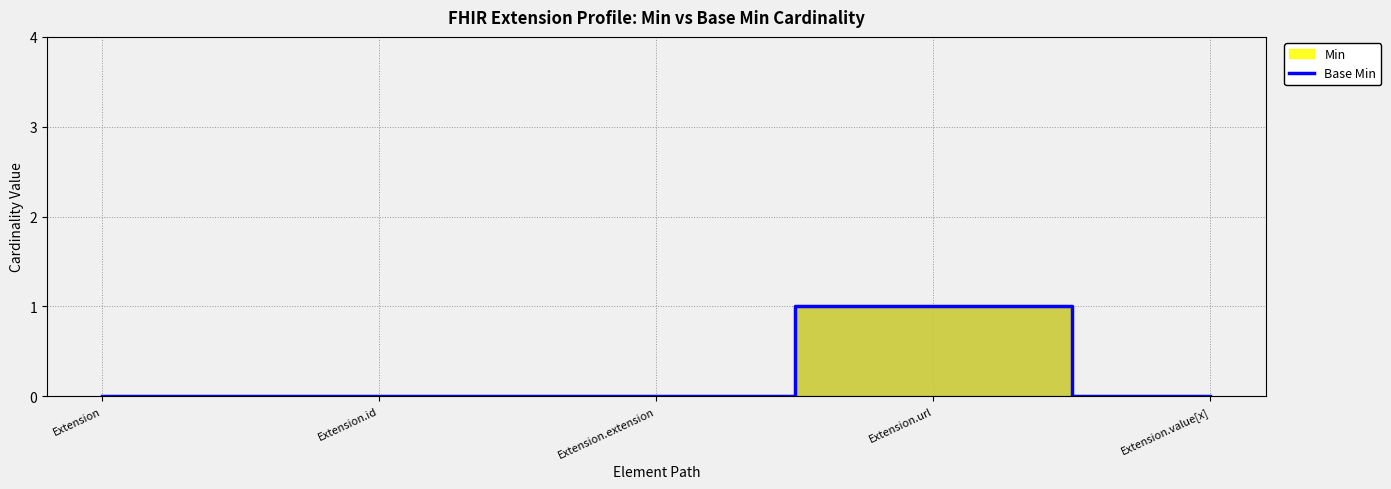

Rank the categories by value from lowest to highest.

Extension, Extension.id, Extension.extension, Extension.value[x], Extension.url